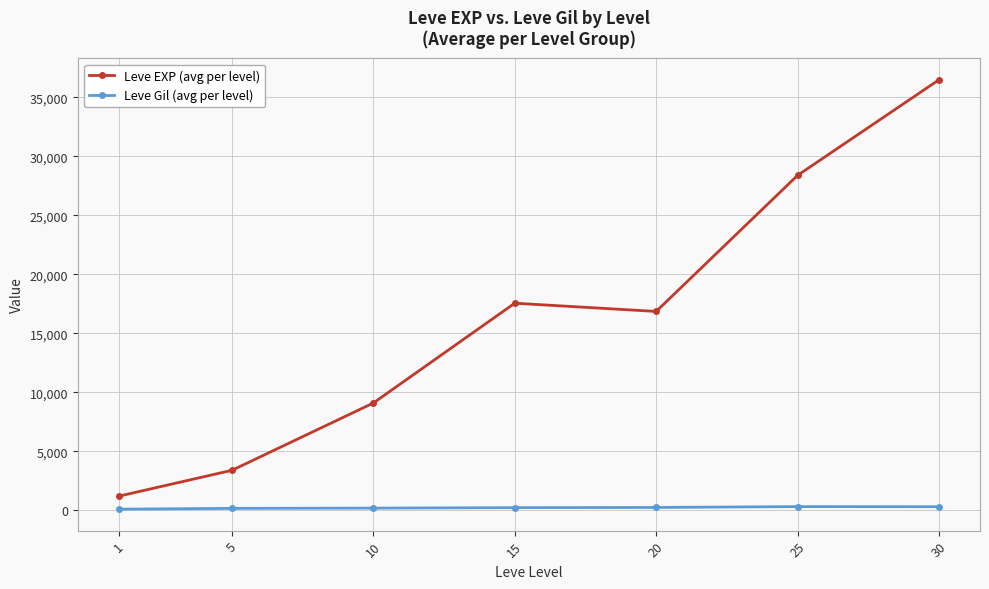

True or false: Leve Gil (avg per level) and Leve EXP (avg per level) cross at least once.

False